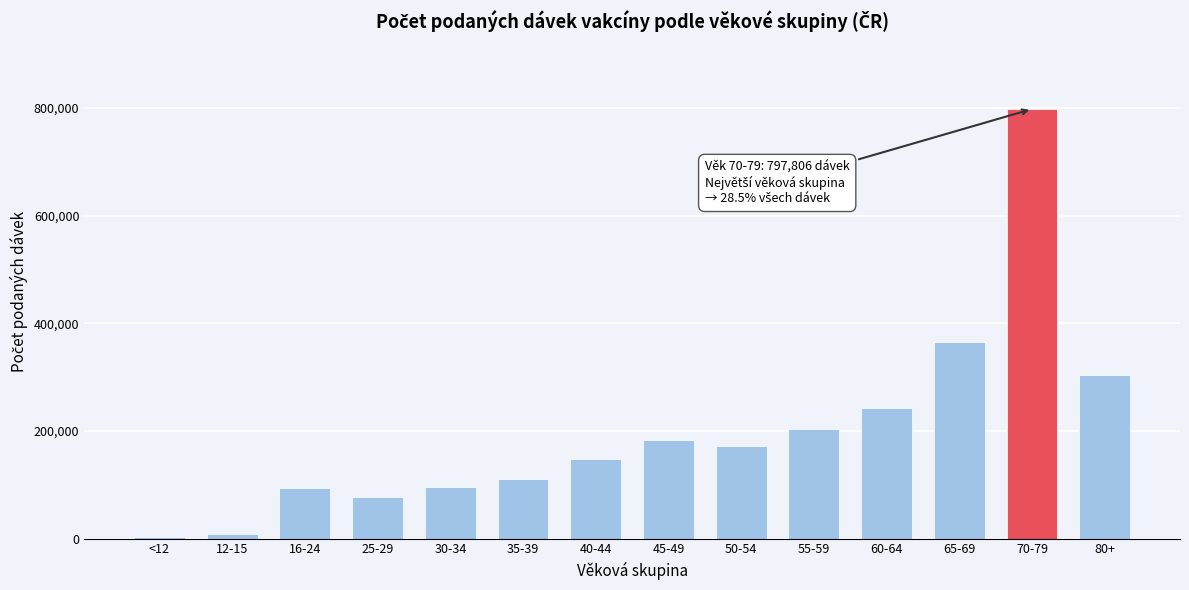

Approximately how many times larger is the value at 65-69 compared to 25-29?

4.8